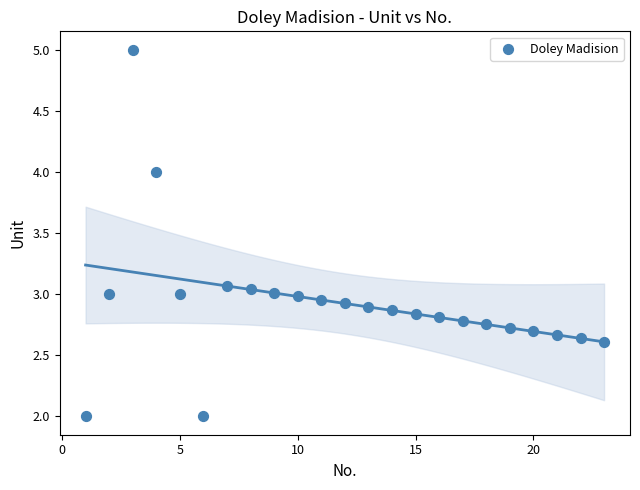

What is the range of X values (max minus min)?

22.0